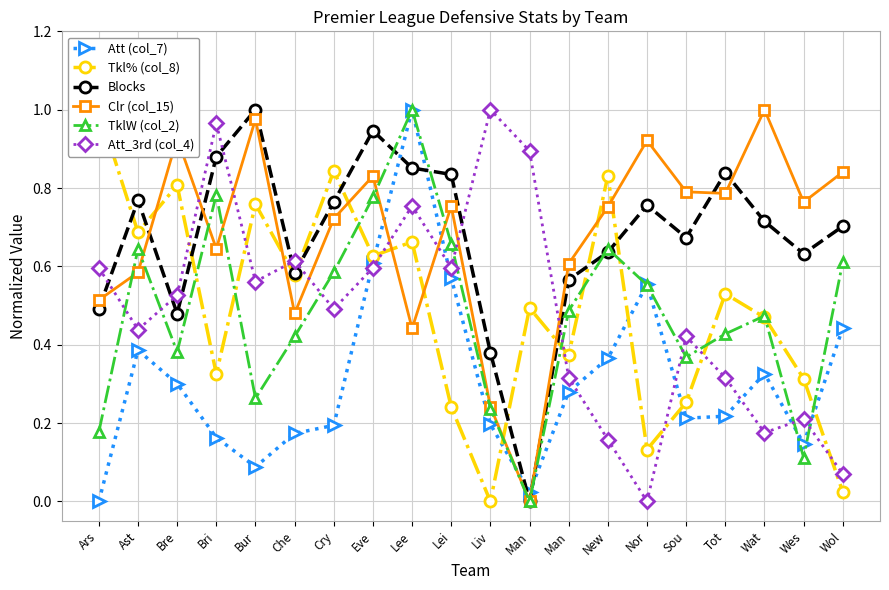

Which series ends up on top after the final intersection of Tkl% (col_8) and TklW (col_2)?

TklW (col_2)